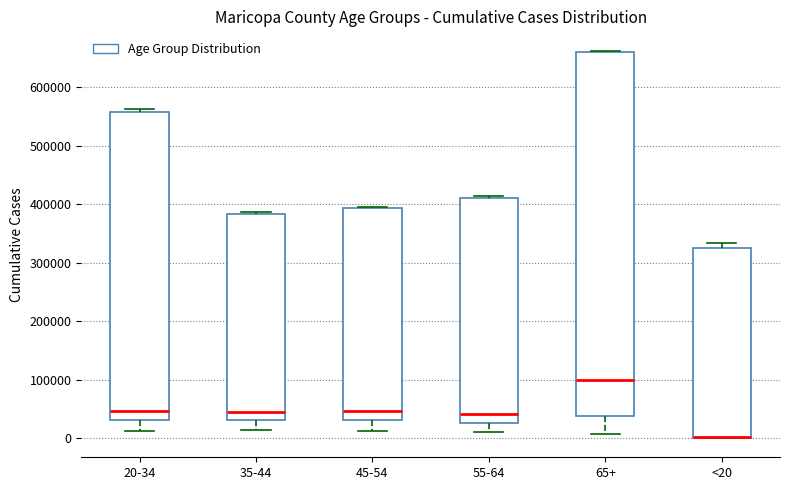

Reading left to right, transcribe this box plot: for each box, give where its median line is, the range the box spans, and where its two whiskers end, as read against the y-axis. The values are not printed on the chart, so give them approximately, as read against the axis.

20-34: median 50000, box 30000 to 560000, whiskers 10000 to 560000 (just above the box's upper edge)
35-44: median 40000, box 30000 to 380000, whiskers 10000 to 390000
45-54: median 50000, box 30000 to 390000, whiskers 10000 to 400000
55-64: median 40000, box 30000 to 410000, whiskers 10000 to 410000
65+: median 100000, box 40000 to 660000, whiskers 10000 to 660000
<20: median 0 (drawn on the box's lower edge), box 0 to 320000, whiskers 0 to 330000